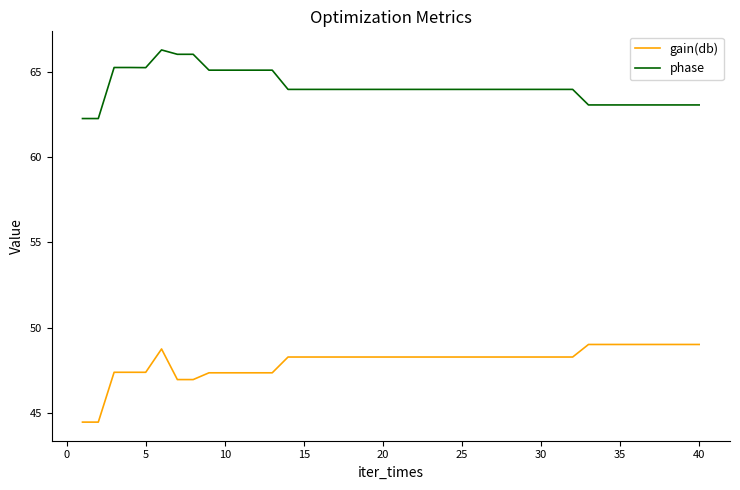

Which series has the largest range (max minus min)?

gain(db)